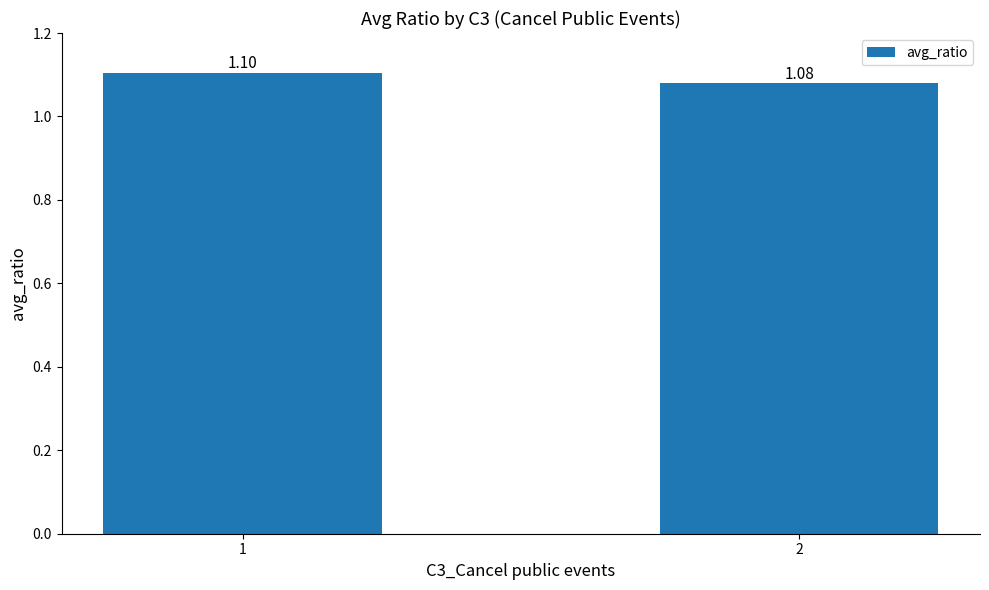

What is the greatest value displayed?

1.1